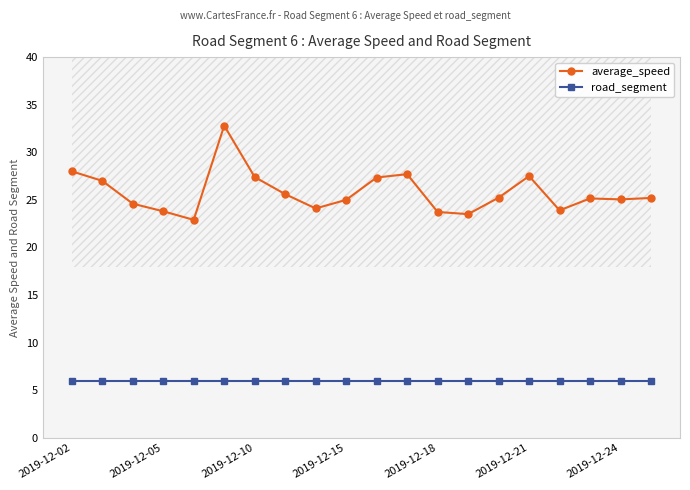

How many lines are shown in the chart?

2